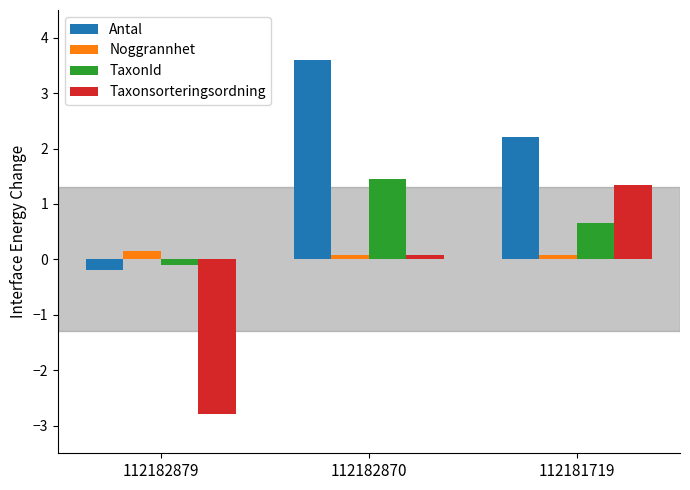

Is it true that Antal equals 6.1 at 112182870?

False